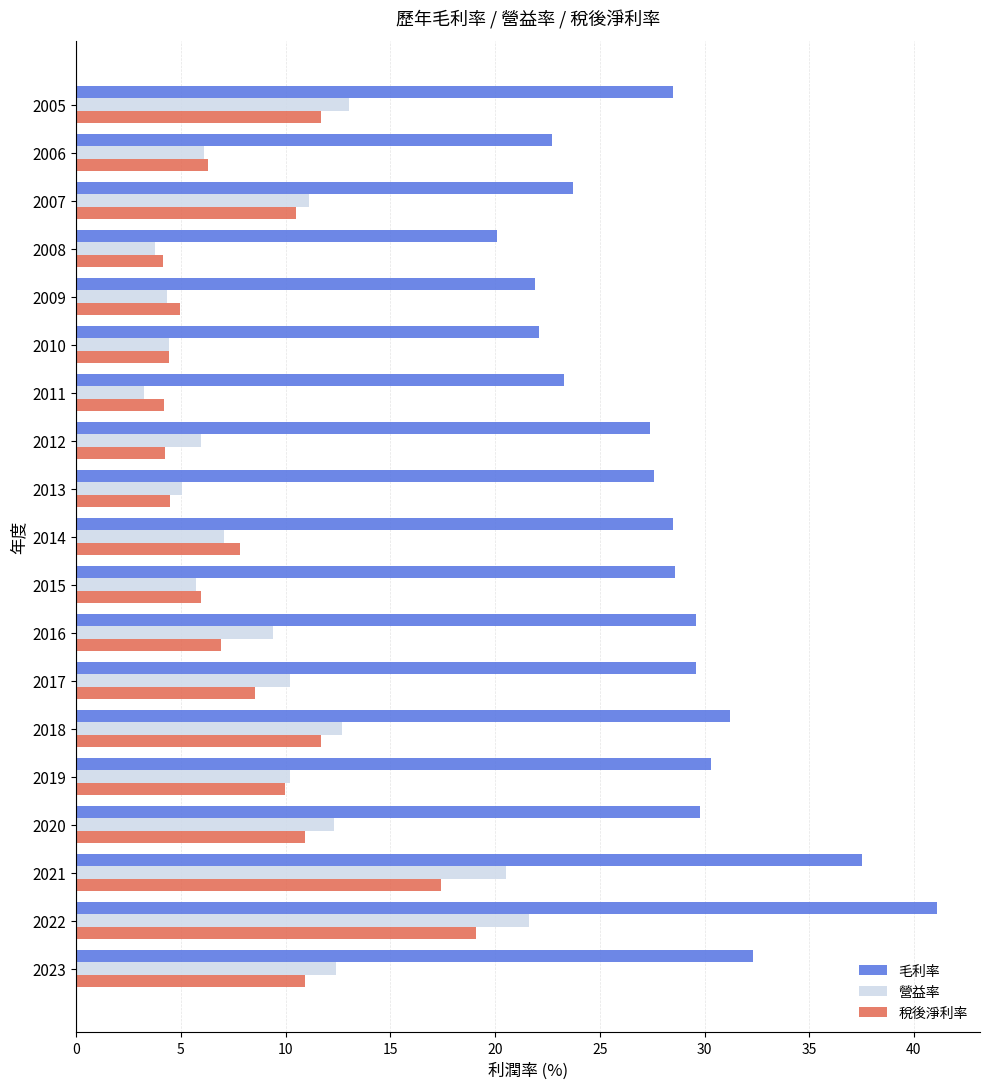

Which series has the largest range (max minus min)?

毛利率